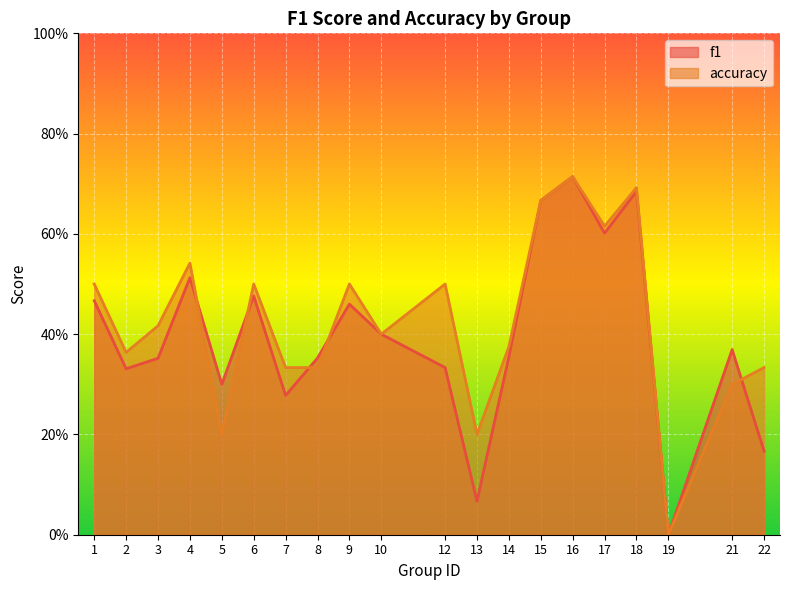

Which category has the lowest value in the f1 series?

19